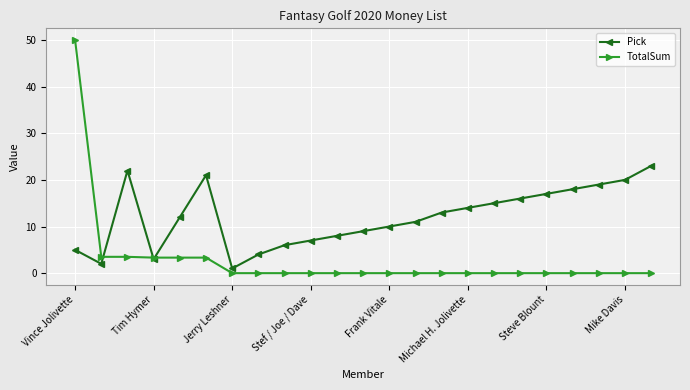

What is the value of the Pick point at the 19th from the left?

17.0